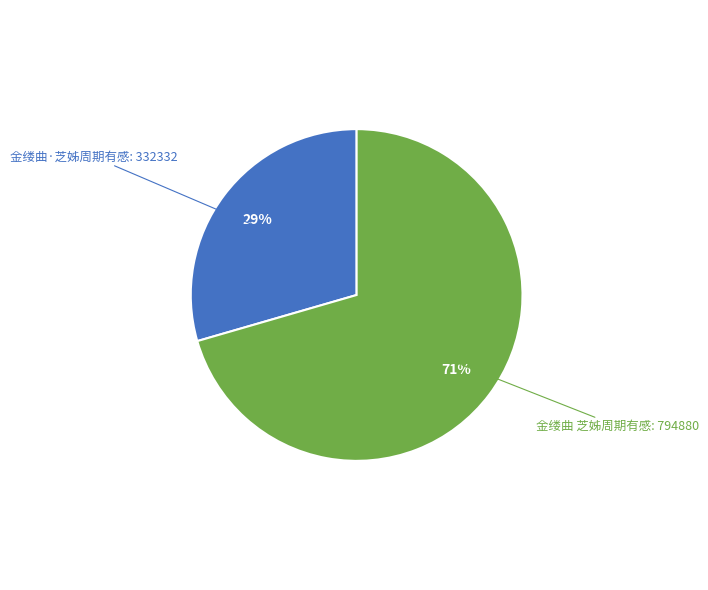

To the nearest percent, what is the average slice percentage?

50%